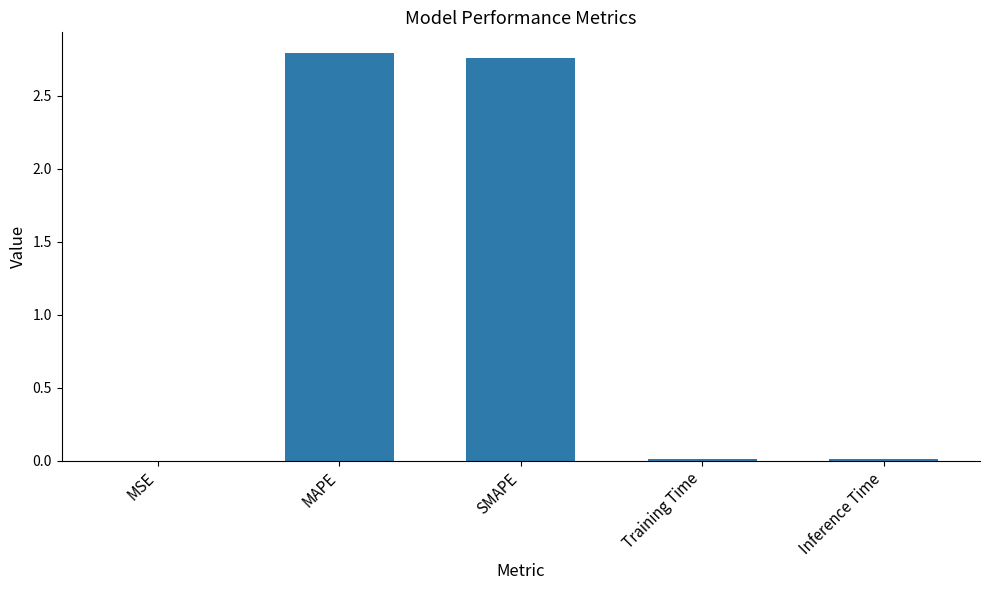

Are the bars horizontal?

No